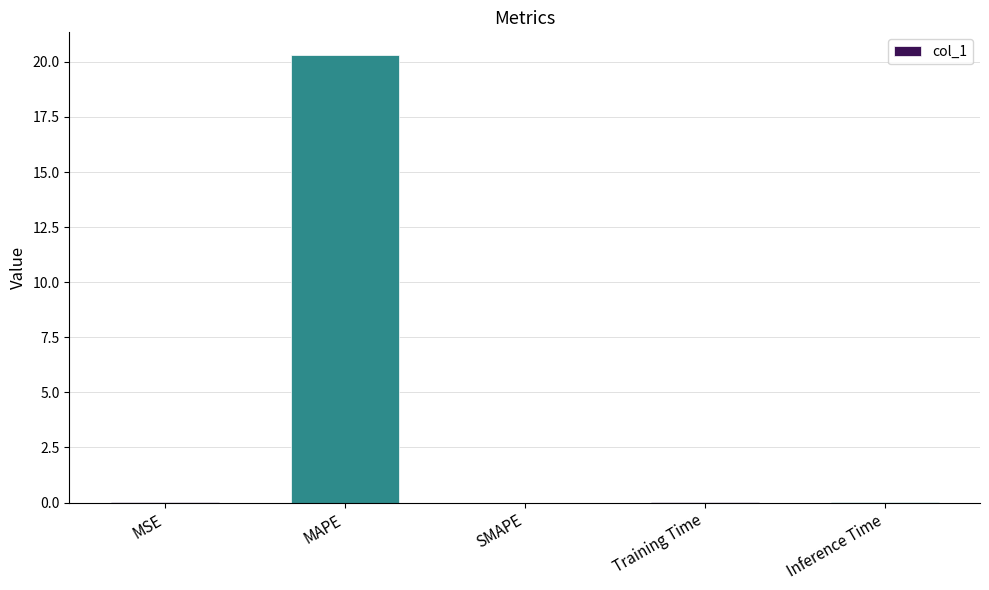

What is the maximum value shown in the chart?

20.3